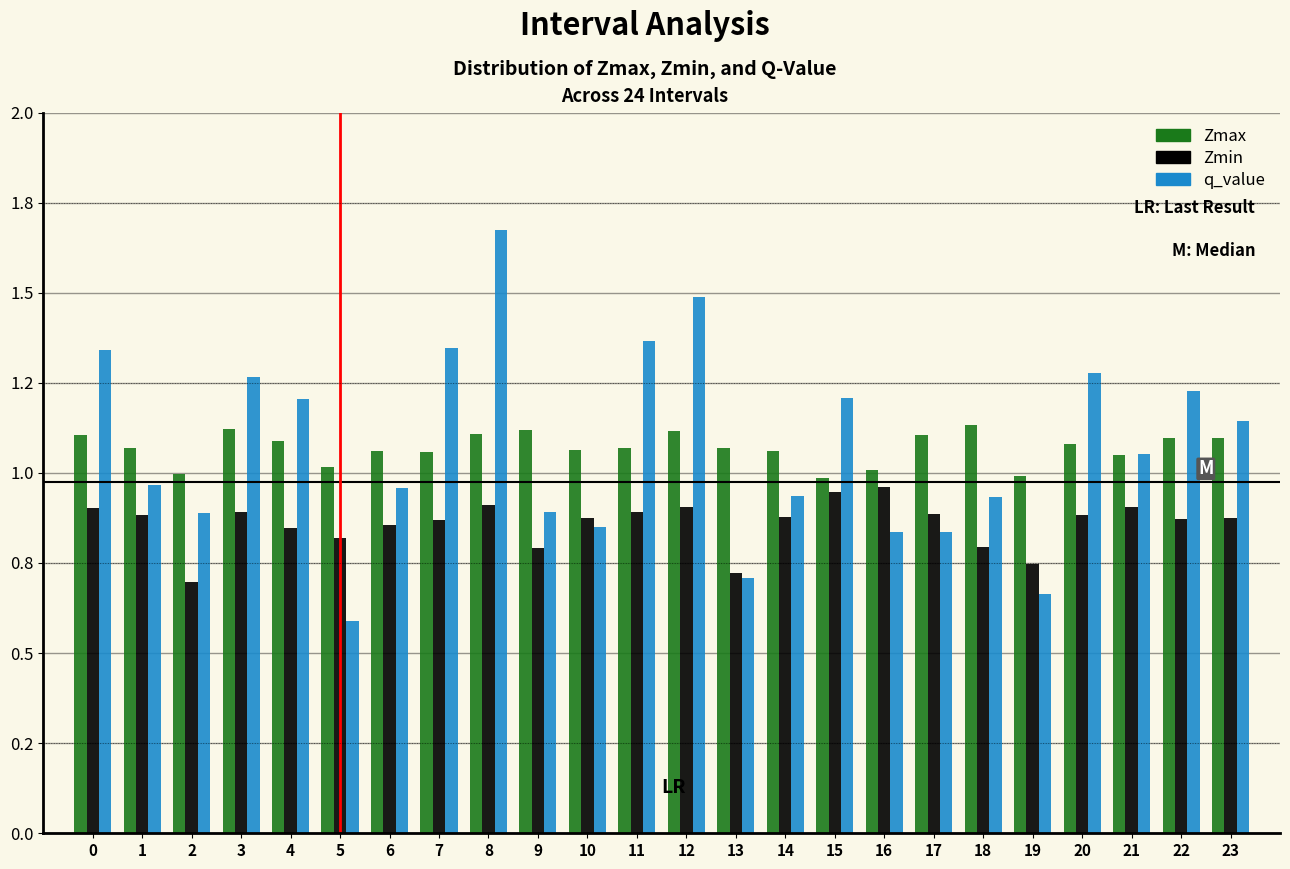

What are all the series names shown in the legend?

Zmax, Zmin, q_value